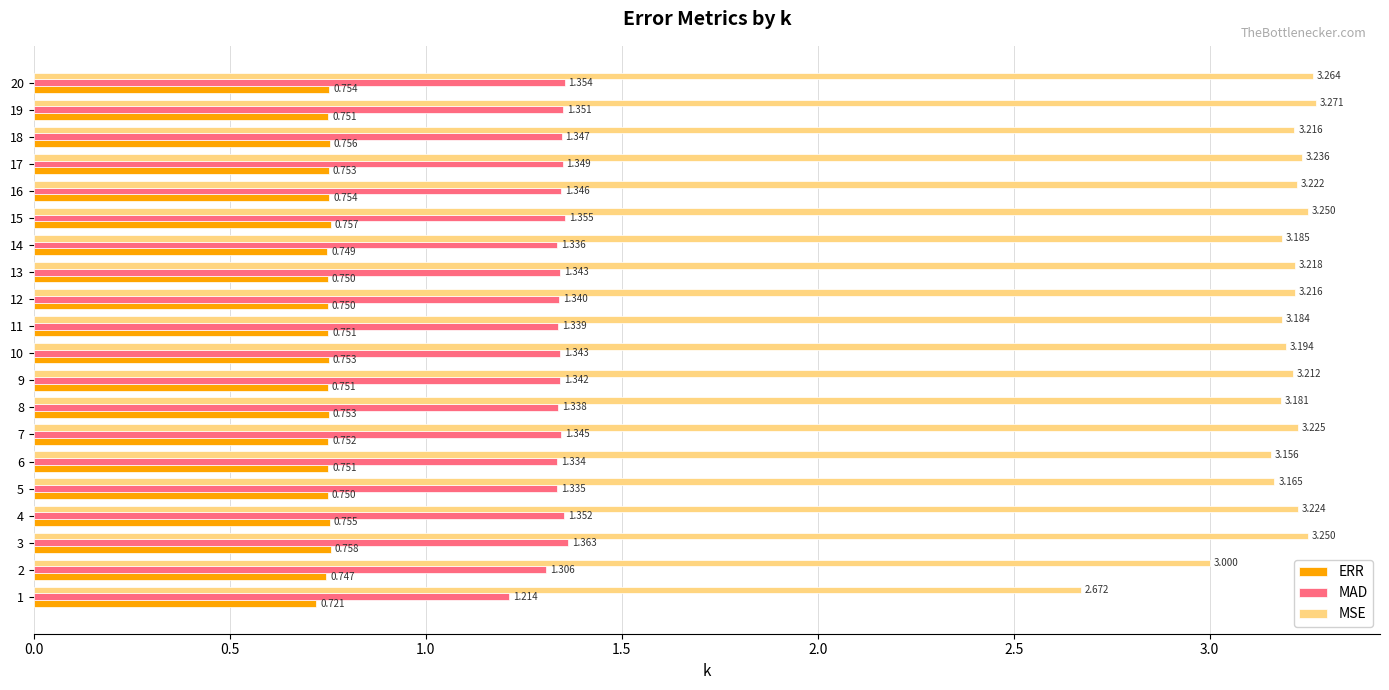

Which series has the largest range (max minus min)?

MSE